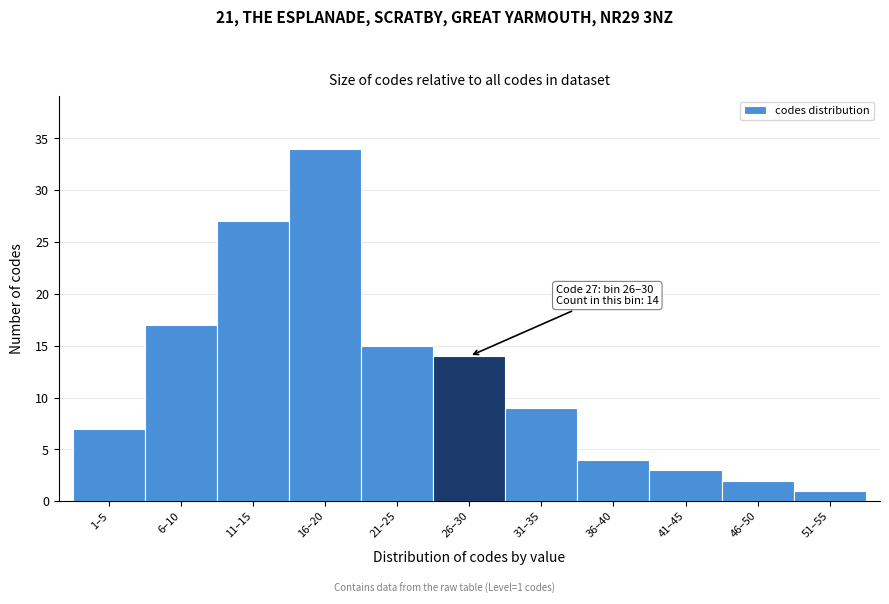

Reading right to left, extract all data points from this chart.

1	2	3	4	9	14	15	34	27	17	7